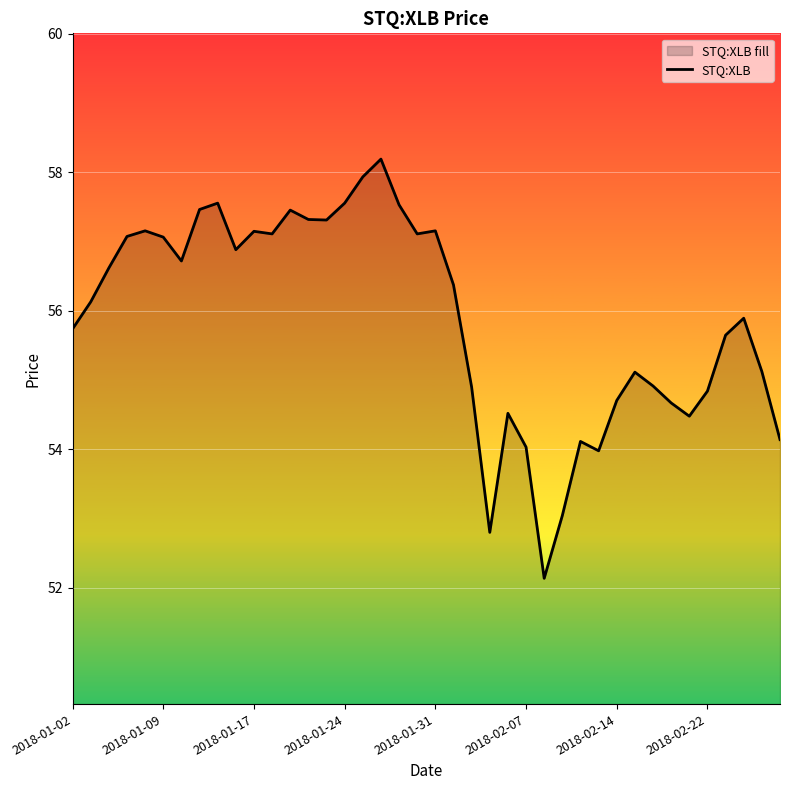

The chart shows a value of 55.7 at 2018-01-02. True or false?

True